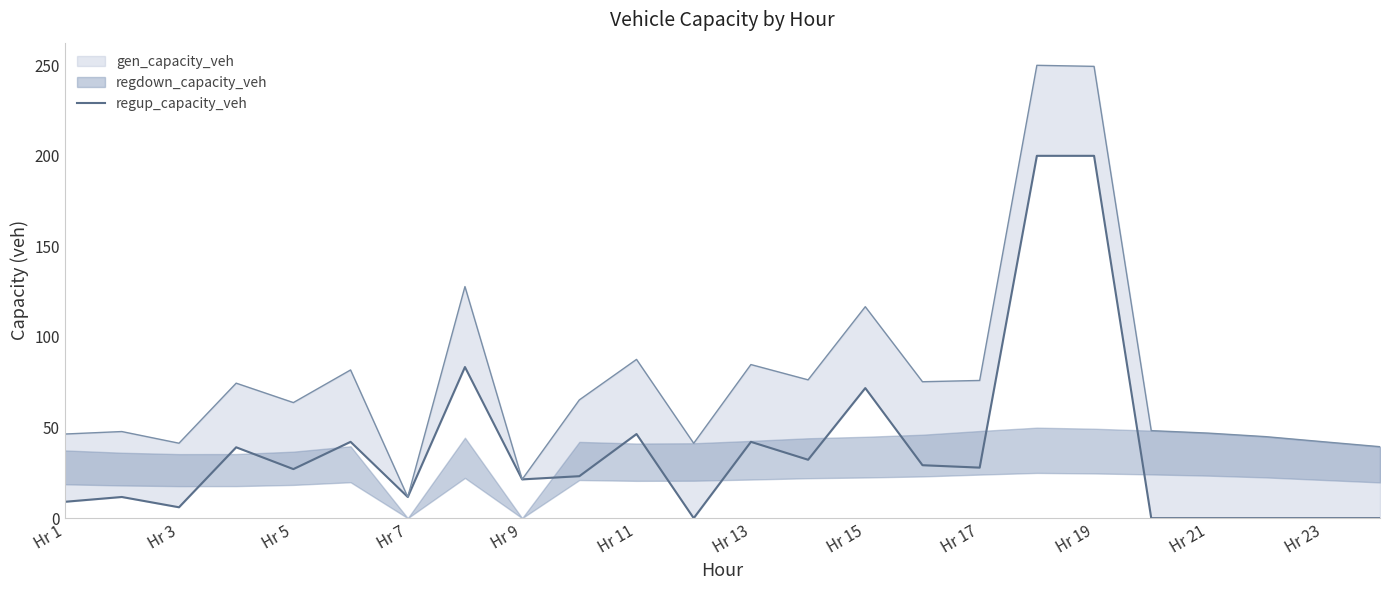

Is it true that the value at Hr 19 is 200.0?

True